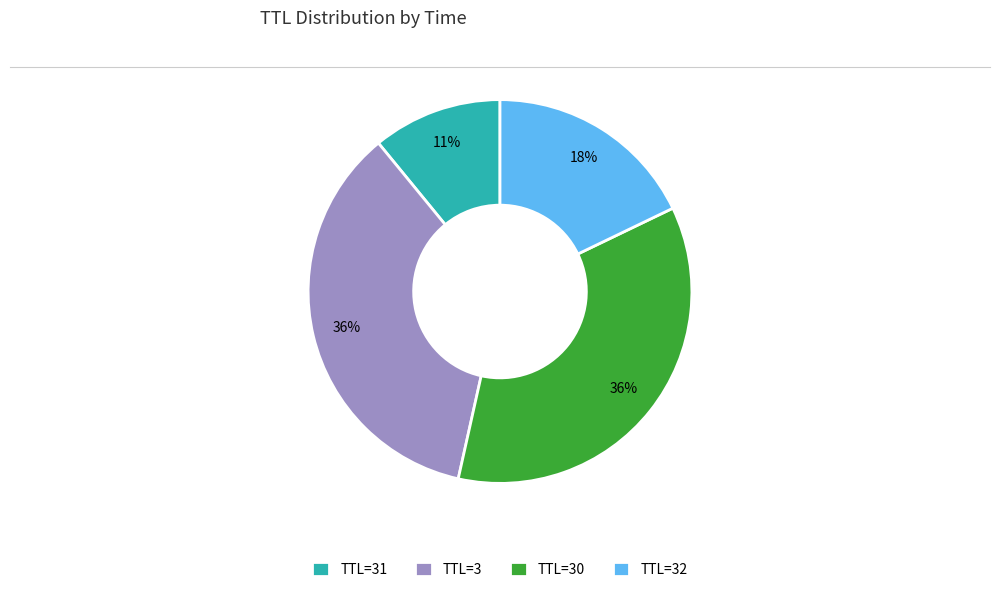

To the nearest percent, what portion does TTL=3 represent?

36%